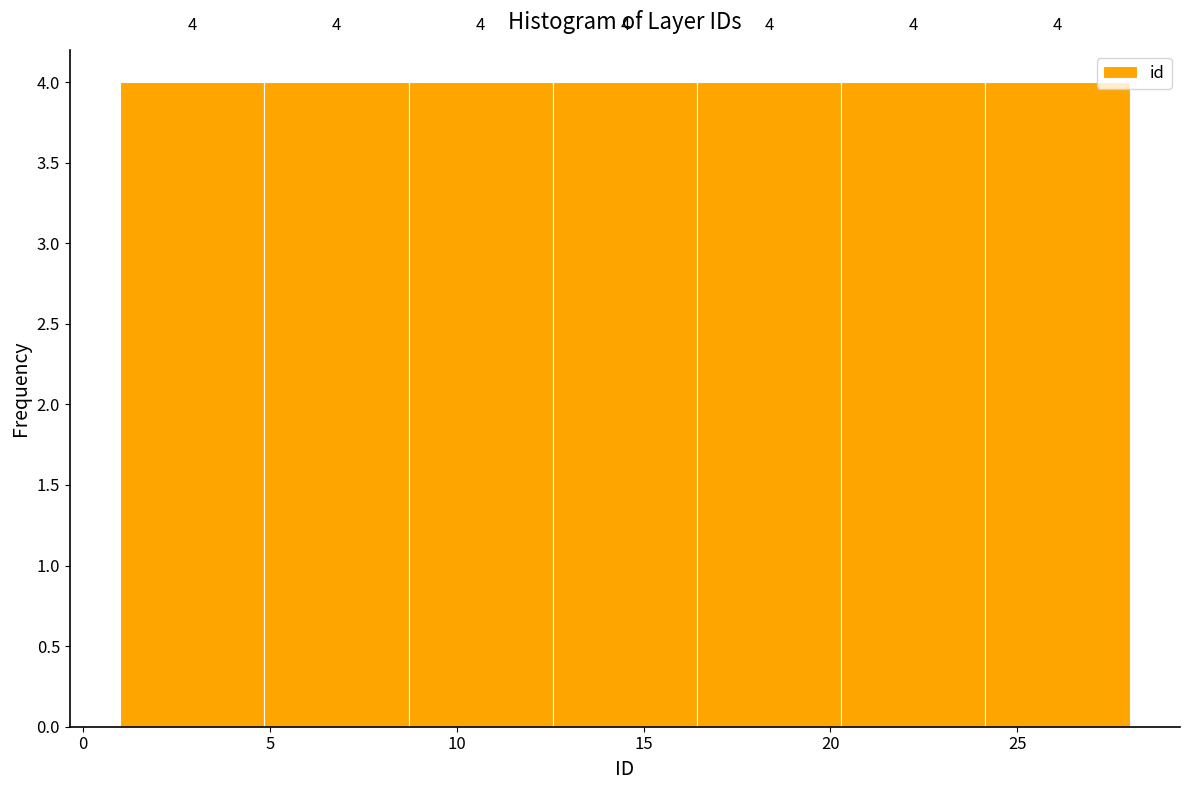

Reading left to right, list every bar in this chart as the range it spans on the x-axis followed by its height. The bar edges are not printed on the chart, so give them approximately, as read against the axis.

1.0 to 5.0: 4
5.0 to 8.5: 4
8.5 to 12.5: 4
12.5 to 16.5: 4
16.5 to 20.5: 4
20.5 to 24.0: 4
24.0 to 28.0: 4